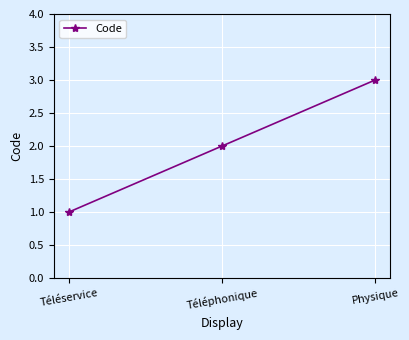

Count the values in the range 1 to 3.

3